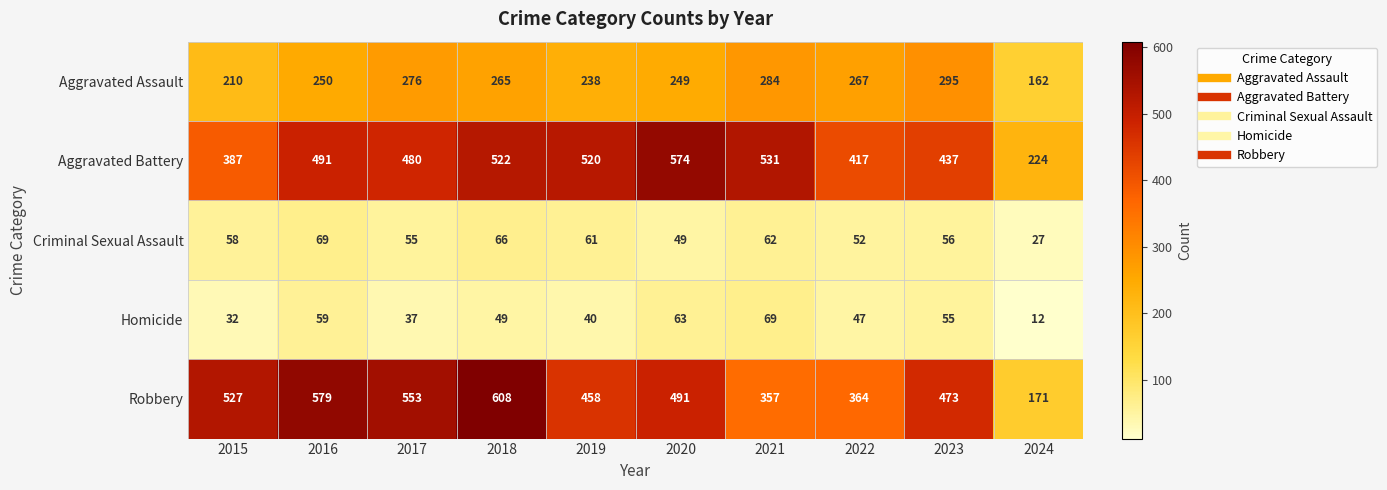

What is the difference between the Criminal Sexual Assault values at 2022 and 2023?

4